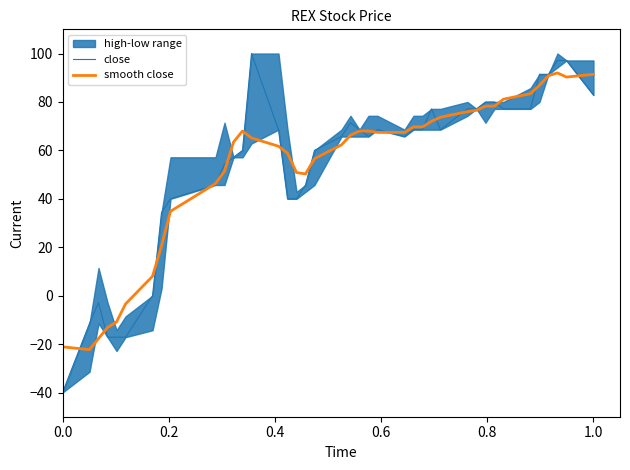

What is the highest value of the smooth close series?

92.0